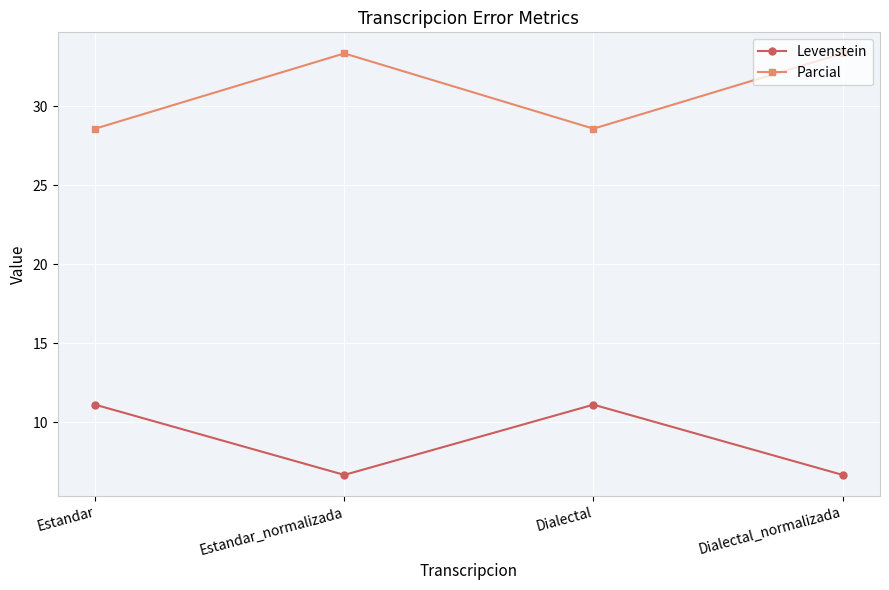

Reading left to right, list all the values displayed in this chart.

Levenstein: 11.1	6.7	11.1	6.7
Parcial: 28.6	33.3	28.6	33.3